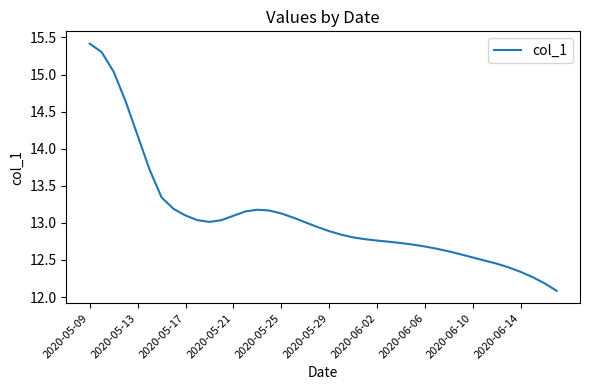

What is the sum of all values?

523.3